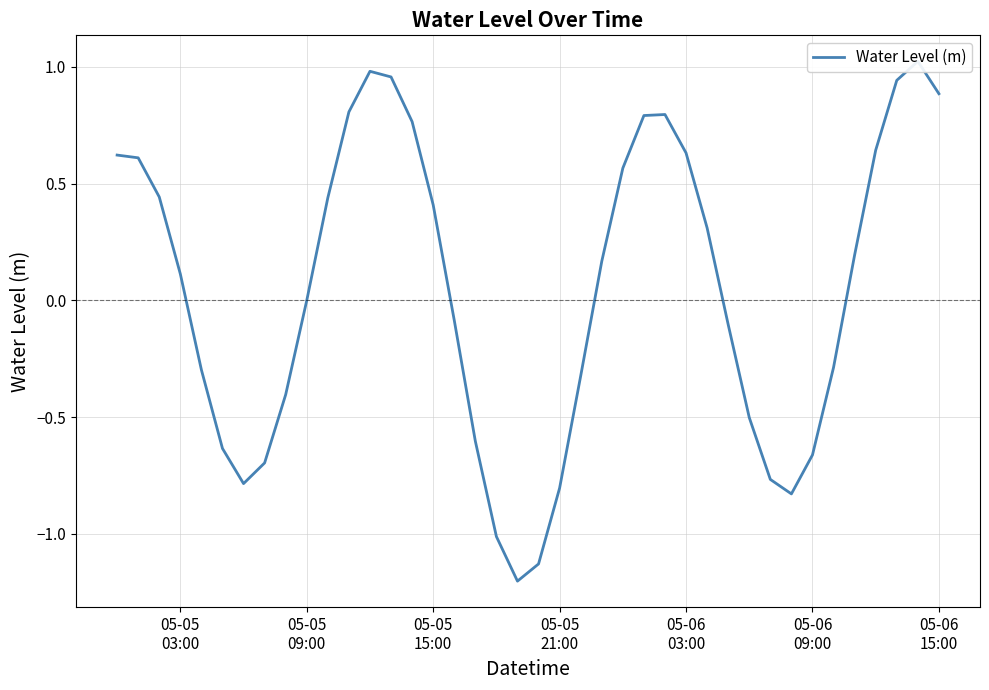

Reading left to right, what are all the values shown in this chart?

0.6	0.6	0.4	0.1	-0.3	-0.6	-0.8	-0.7	-0.4	-0.0	0.4	0.8	1.0	1.0	0.8	0.4	-0.1	-0.6	-1.0	-1.2	-1.1	-0.8	-0.3	0.2	0.6	0.8	0.8	0.6	0.3	-0.1	-0.5	-0.8	-0.8	-0.7	-0.3	0.2	0.6	0.9	1.0	0.9